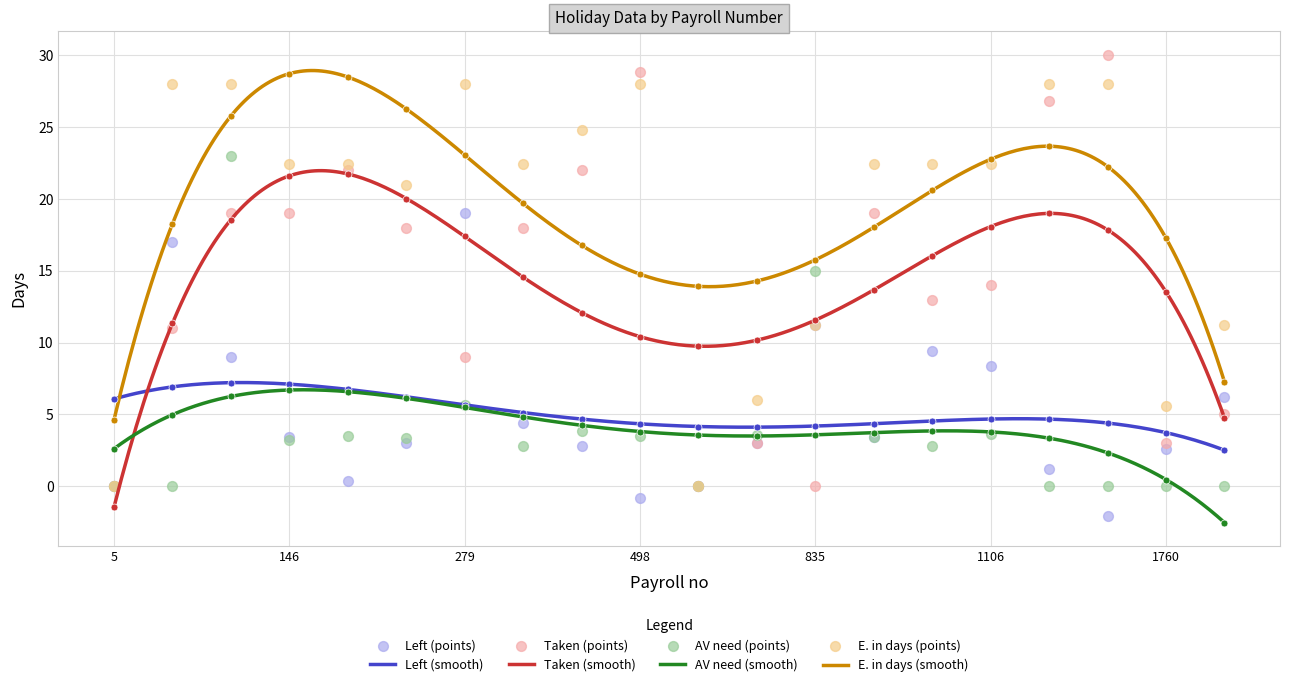

At how many categories does at least one series exceed 16?

14